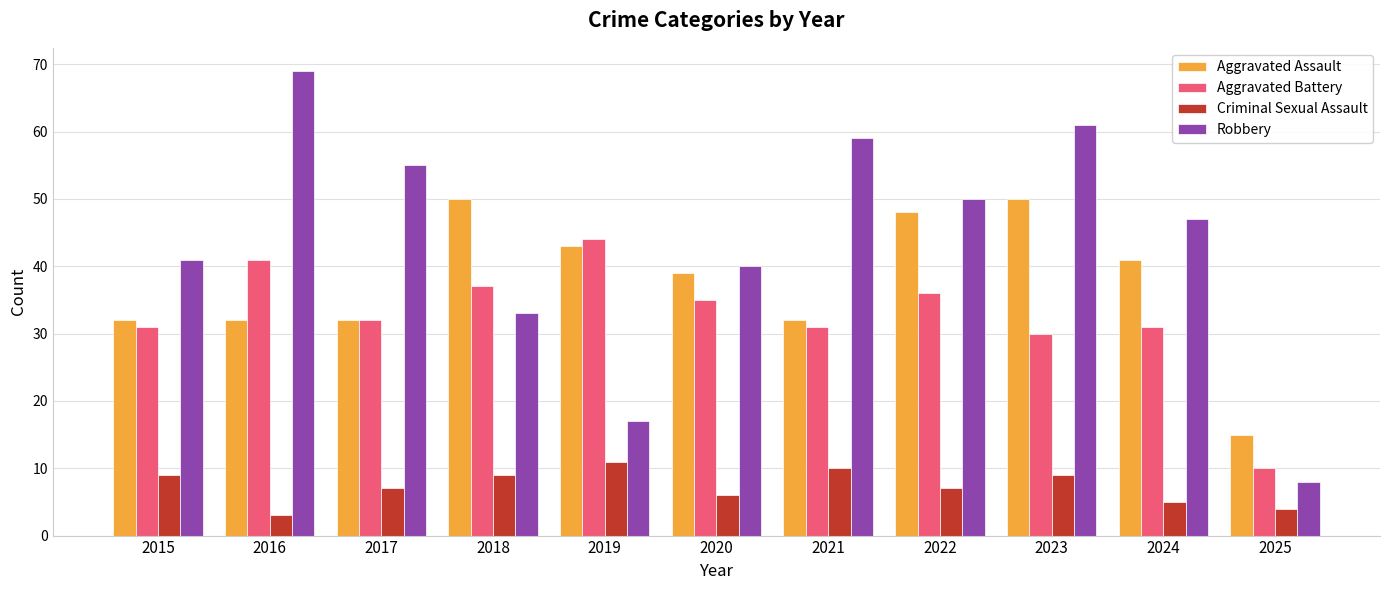

True or false: Criminal Sexual Assault has a value of 14 at 2018.

False